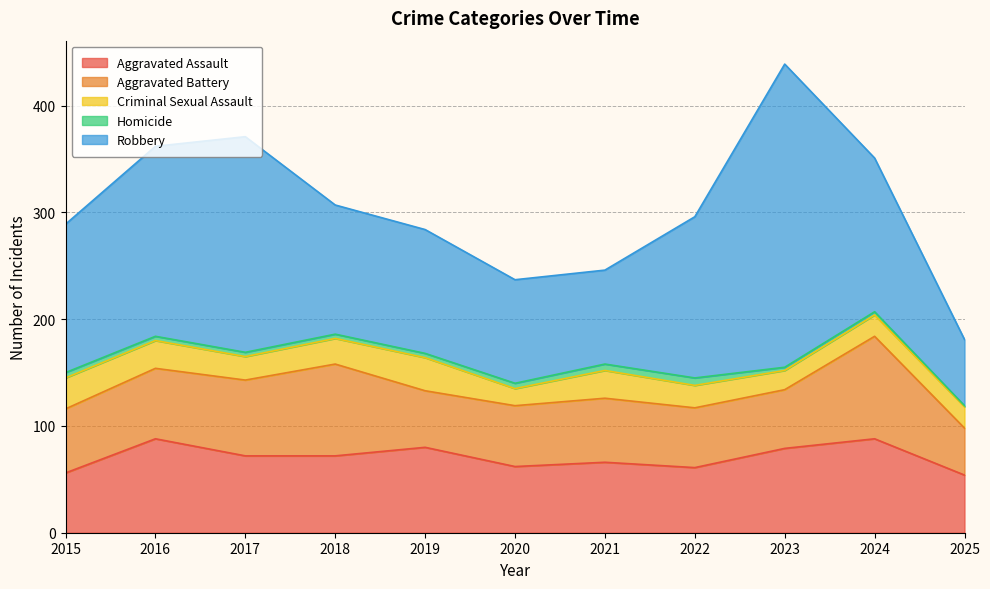

Where does the Aggravated Assault series first go above 72?

2016